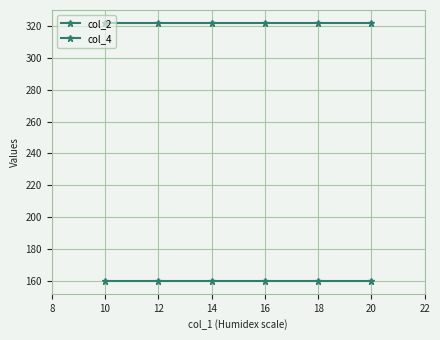

What is the sum of all col_4 values?

1932